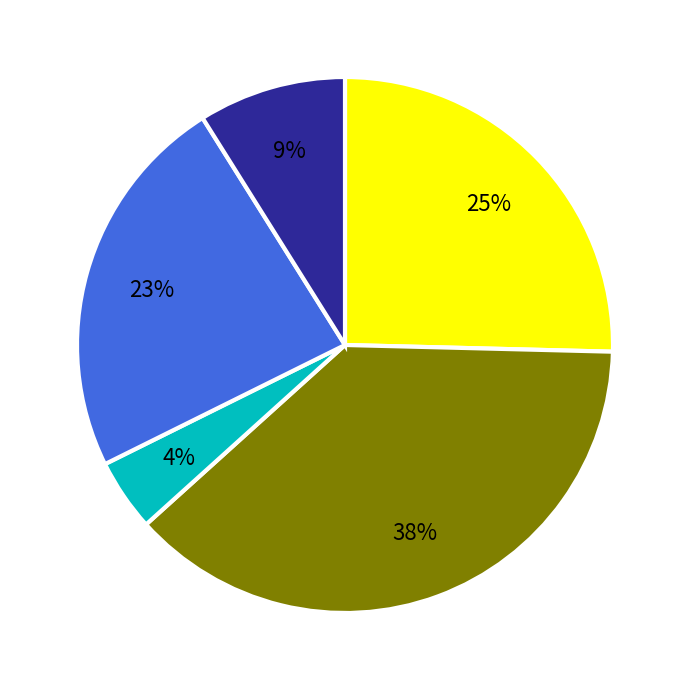

To the nearest percent, what is the average slice percentage?

20%